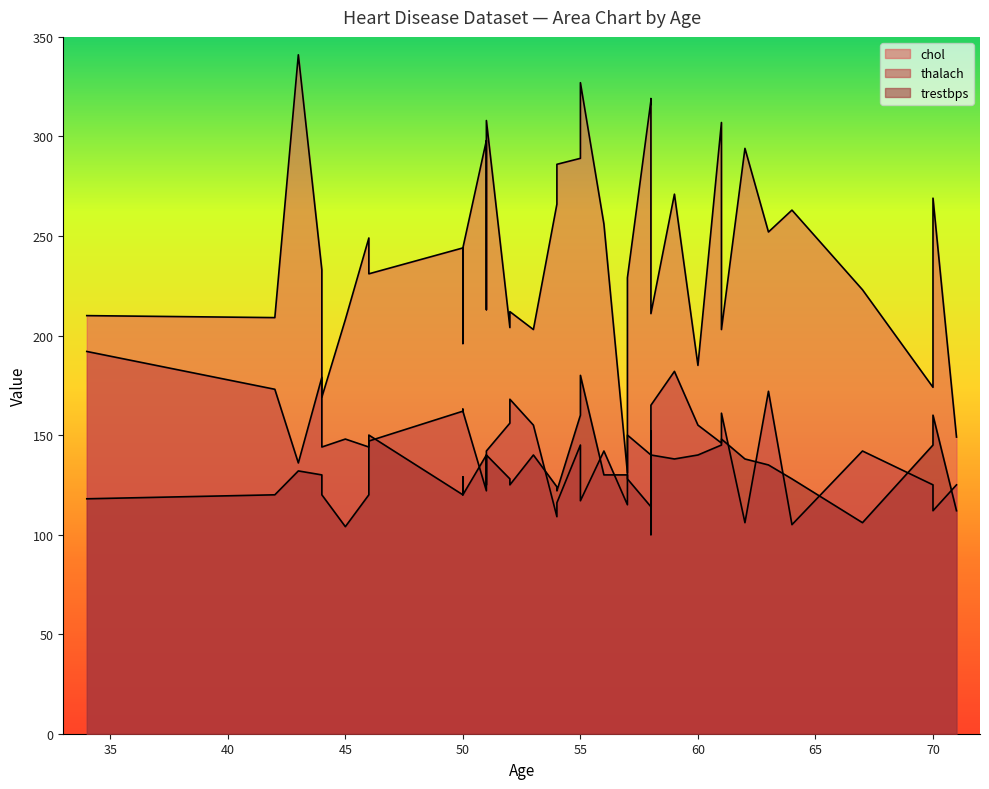

At 34, list the series in order from smallest to largest.

trestbps, thalach, chol